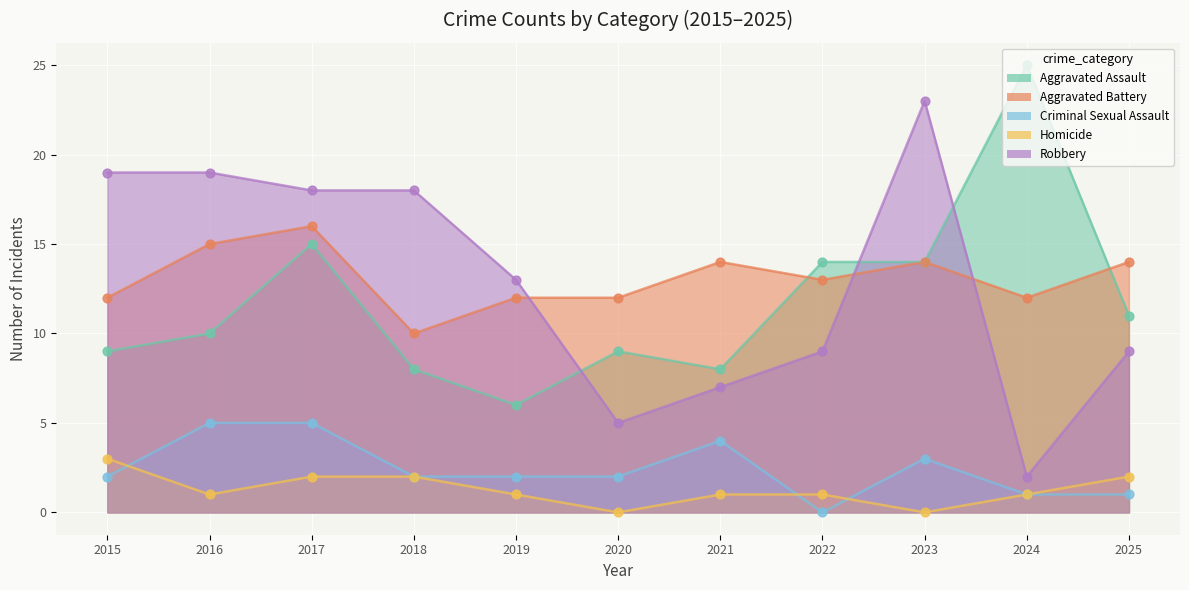

What is the total value across all series at 2023?

54